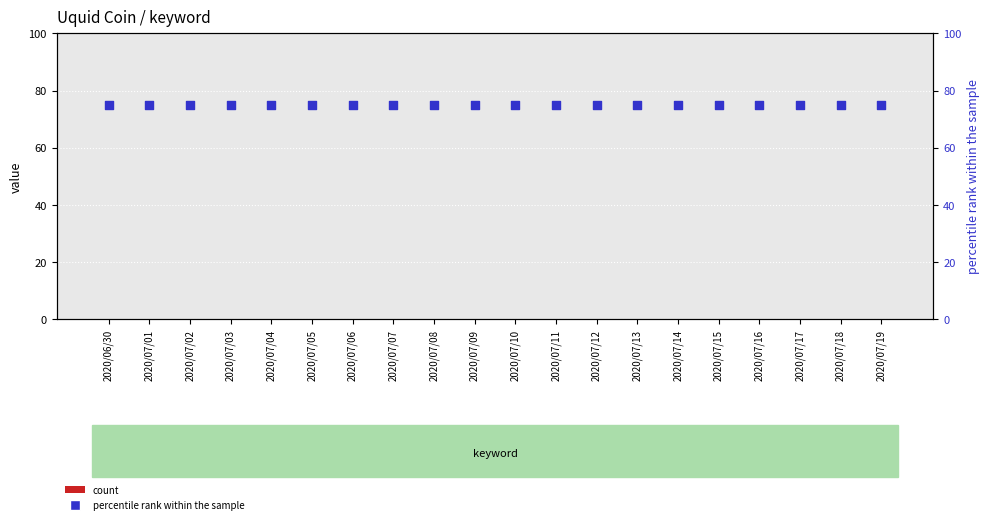

Is the value of count at 2020/07/12 greater than the value of percentile rank within the sample at 2020/07/12?

No